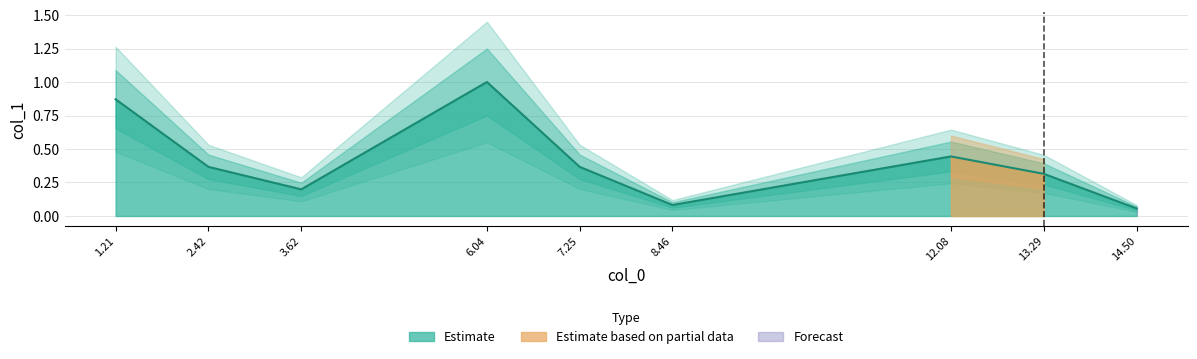

How many categories are shown in the chart?

9